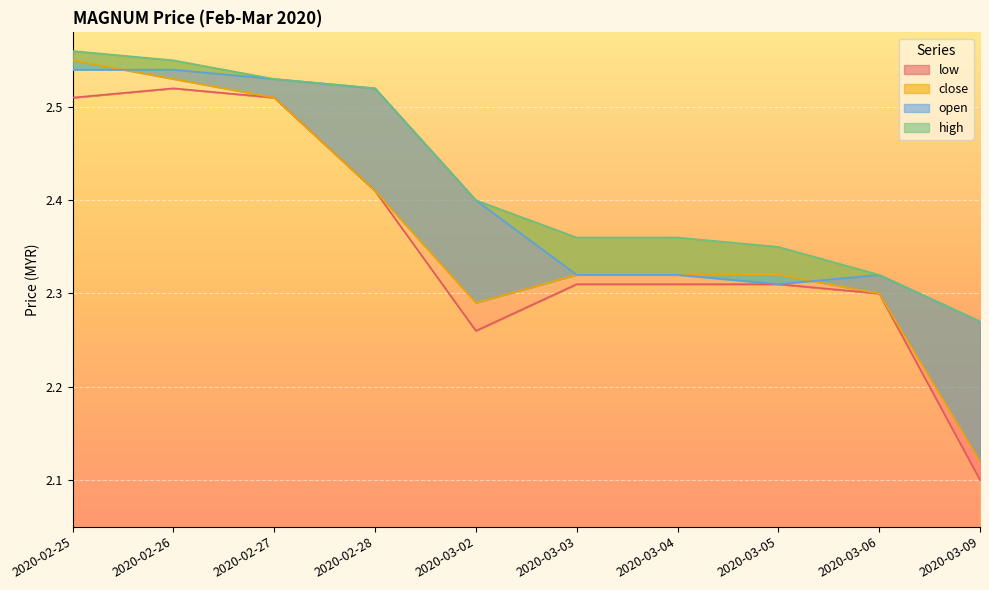

The close series shows 2.3 at 2020-03-02. True or false?

True